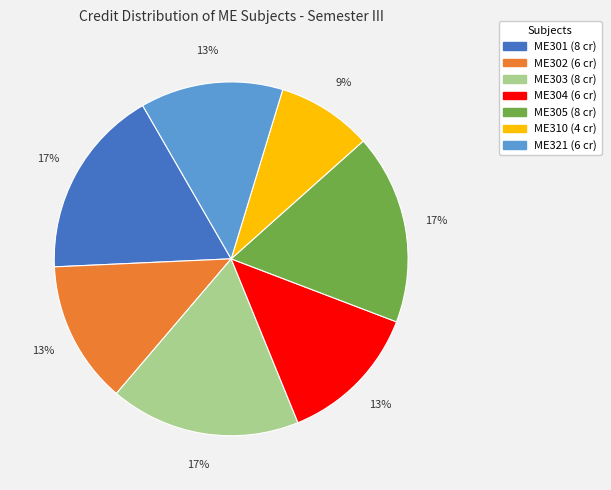

Is there a majority slice in this chart?

No